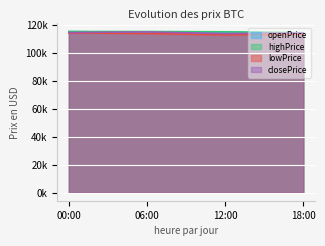

How many values in the highPrice series exceed 115088?

2